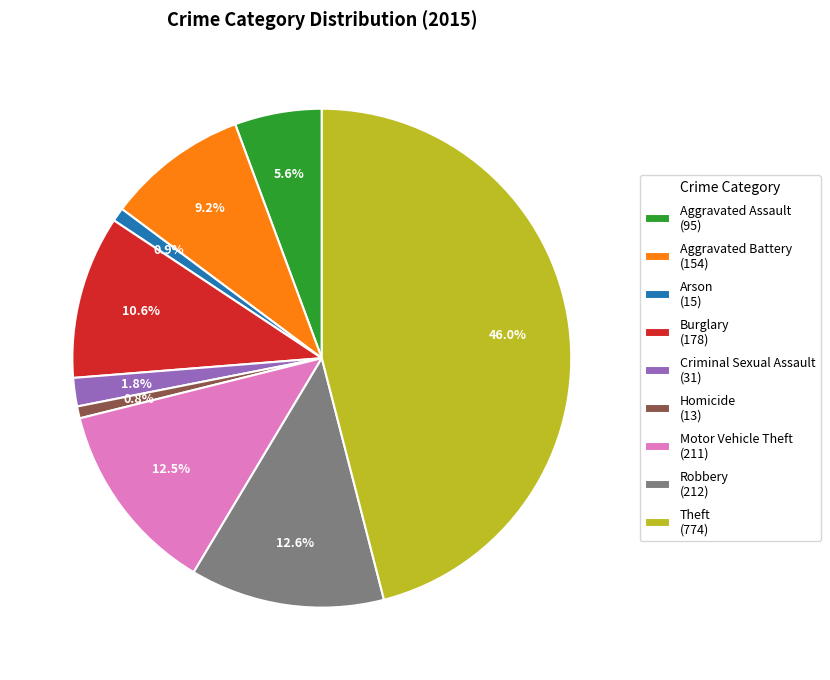

To the nearest percent, what portion does Theft represent?

46%